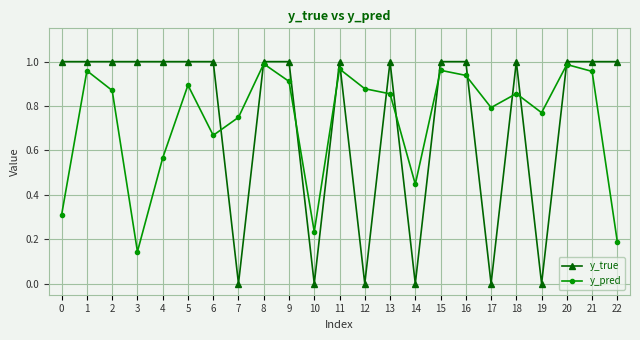

What are all the series names shown in the legend?

y_true, y_pred